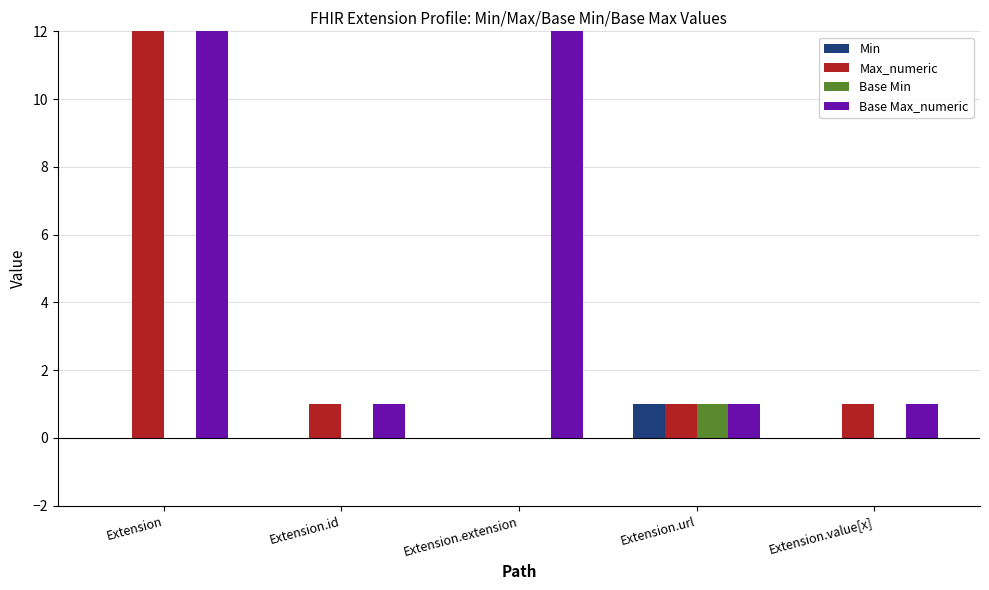

What is the label of the 3rd bar from the left?

Extension.extension